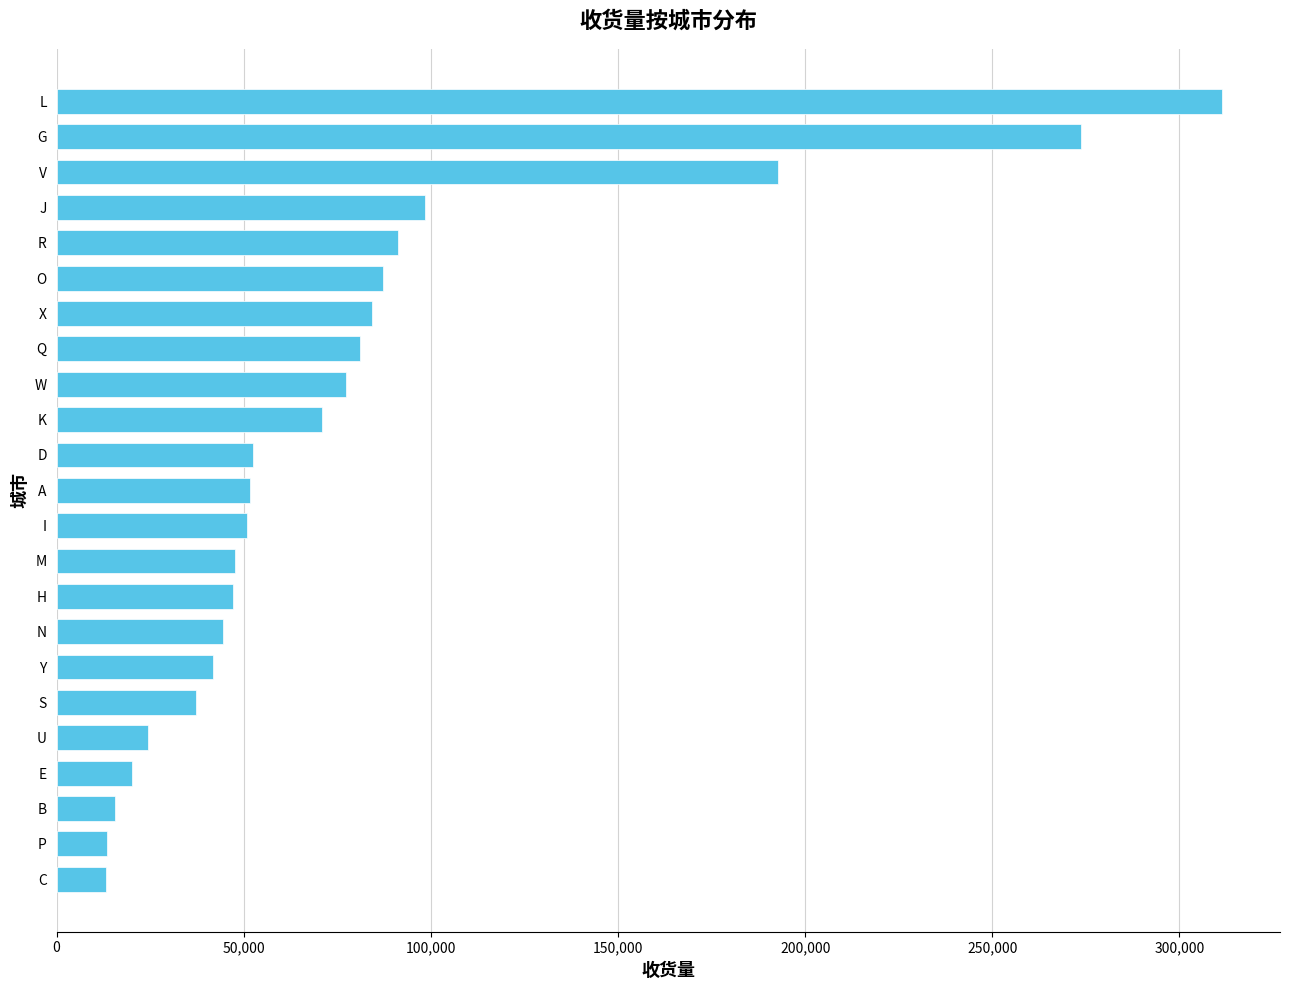

The value at W is 47895. True or false?

False